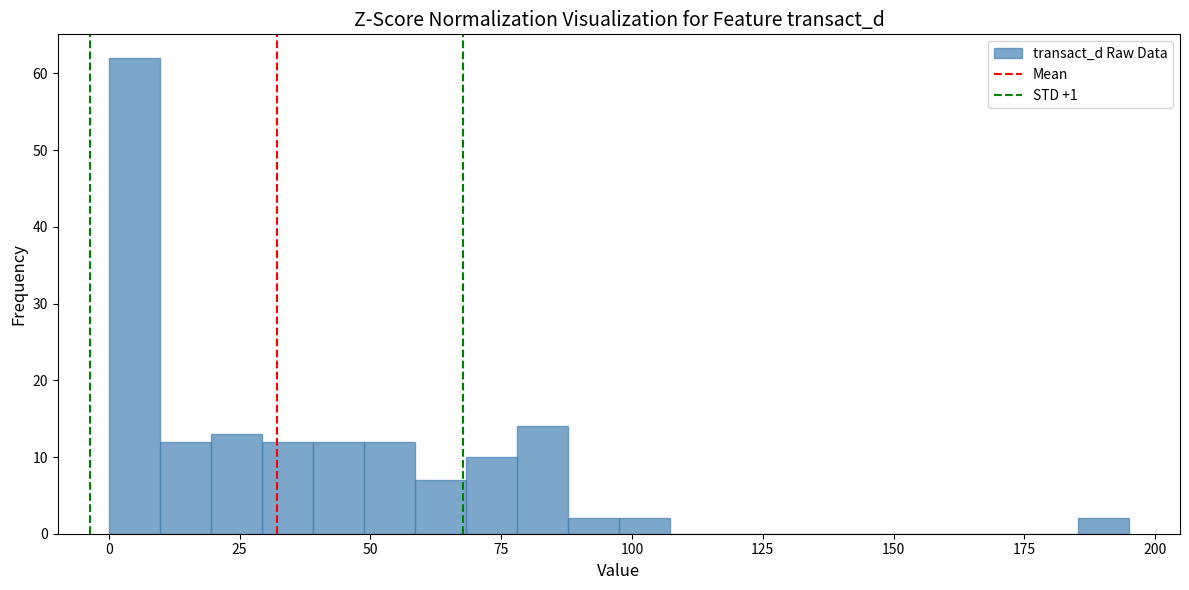

Around what value on the x-axis is the tallest bar? Give the approximate position of its centre, as read against the axis.

5